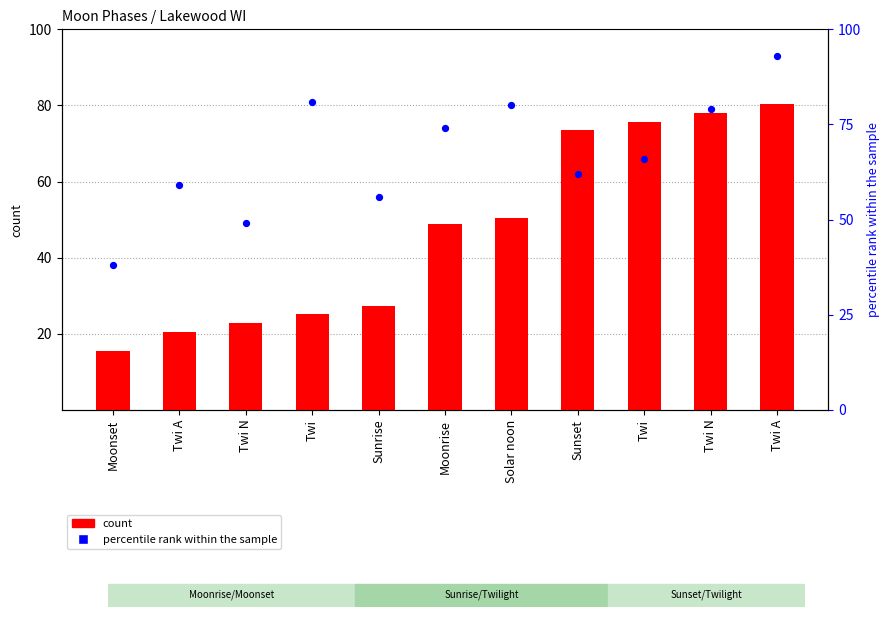

At which category is the sum across all series the highest?

Twi A